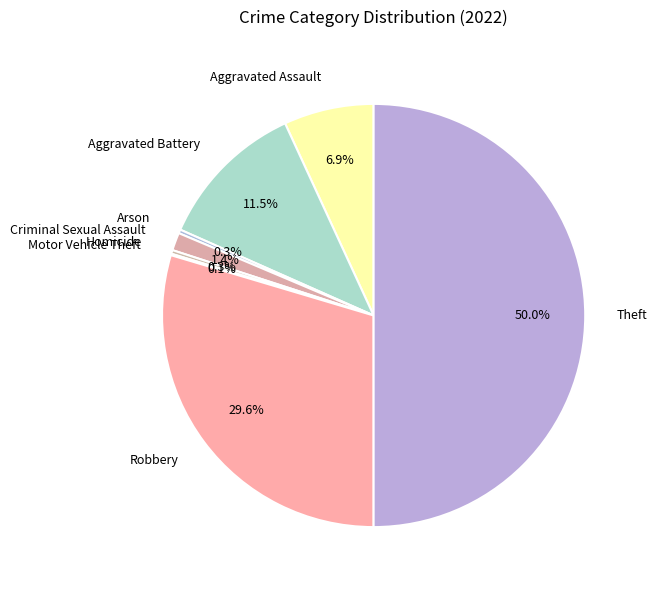

Do Robbery and Aggravated Battery together represent more than half of the pie?

No